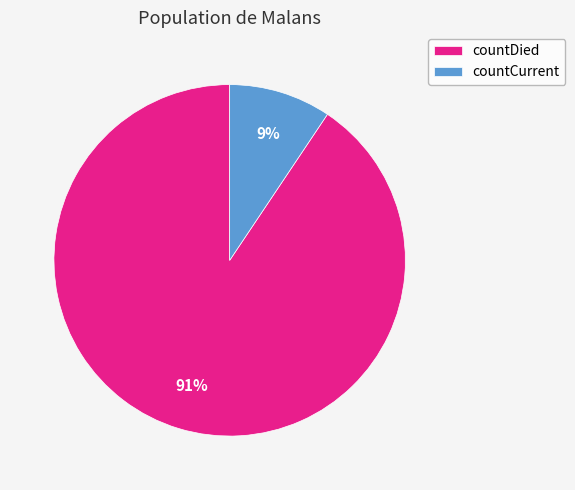

True or false: countDied accounts for 77% of the total.

False